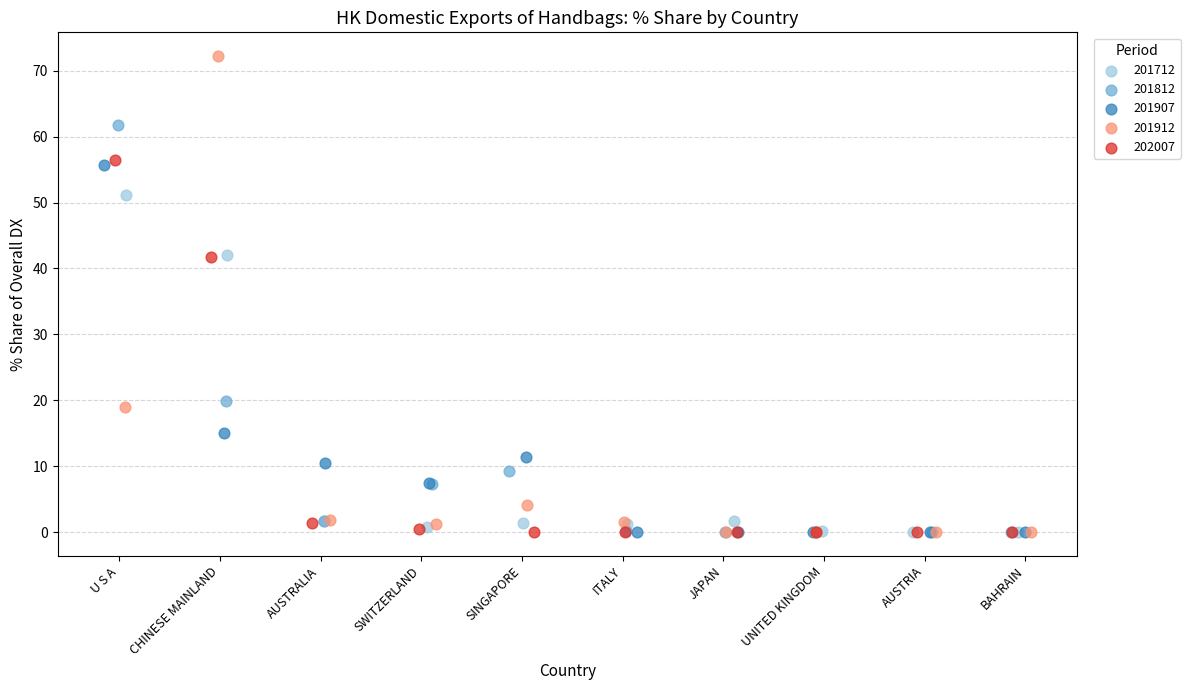

Which series contains the highest Y value?

201912